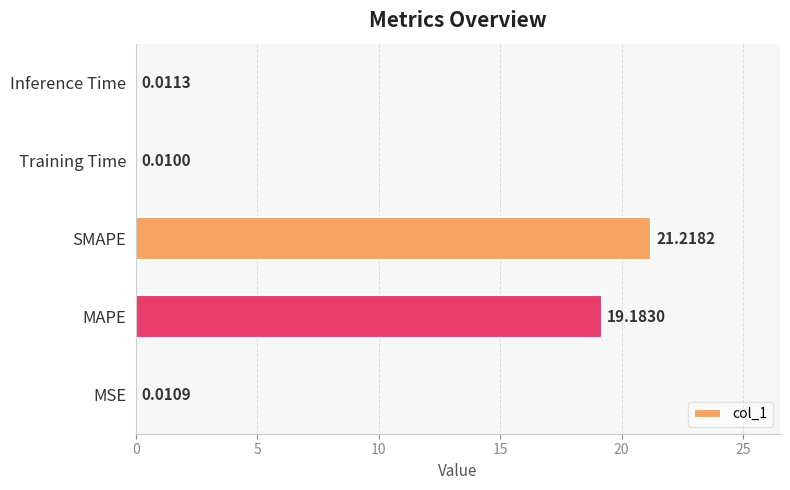

Are the bars horizontal?

Yes